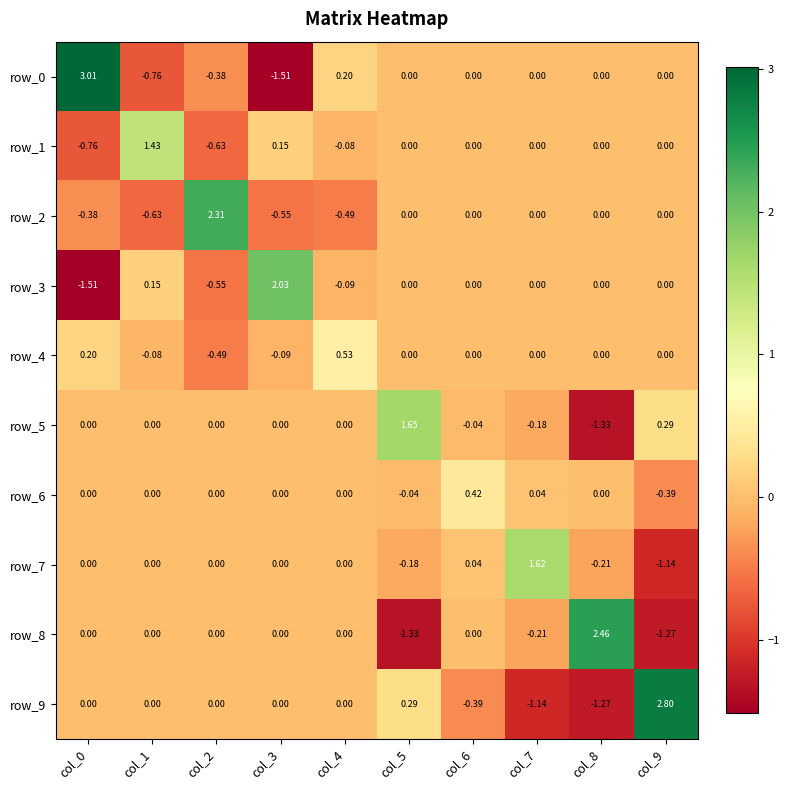

Where does the row_3 series first go above 0?

col_1